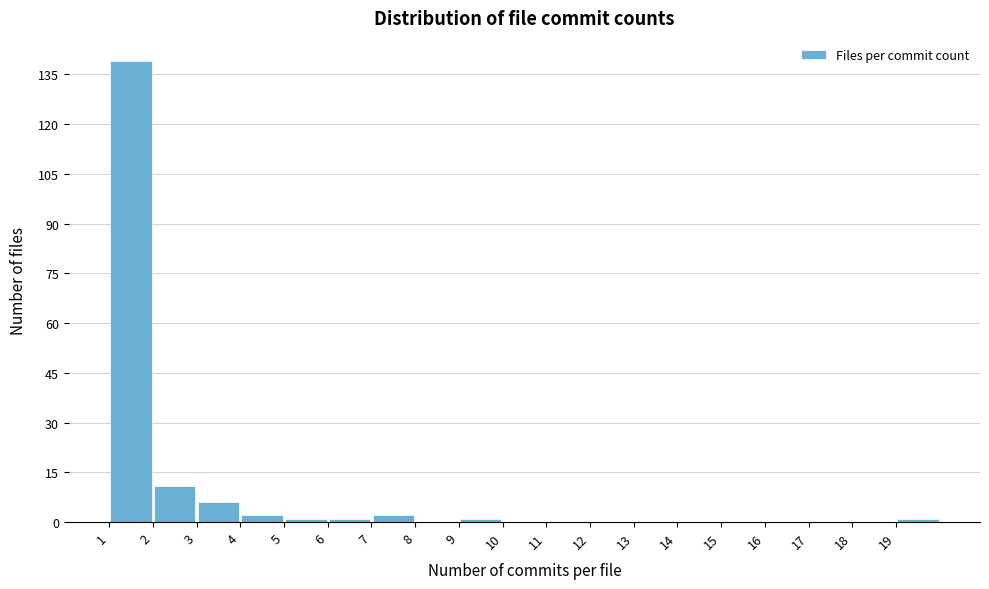

Reading left to right, list every bar in this chart as the range it spans on the x-axis followed by its height. The values are not printed on the chart, so give them approximately, as read against the axis.

1 to 2: 140
2 to 3: 12
3 to 4: 6
4 to 5: 2
5 to 6: under 2
6 to 7: under 2
7 to 8: 2
8 to 9: 0
9 to 10: under 2
10 to 11: 0
11 to 12: 0
12 to 13: 0
13 to 14: 0
14 to 15: 0
15 to 16: 0
16 to 17: 0
17 to 18: 0
18 to 19: 0
19 to 20: under 2